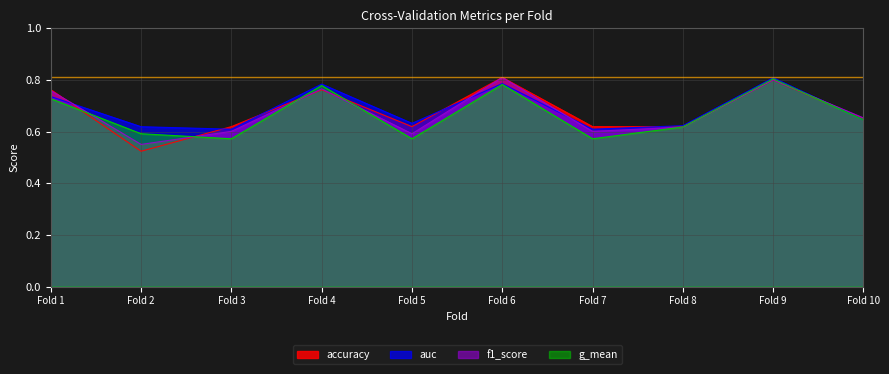

What is the value of the accuracy point at the 6th from the left?

0.8